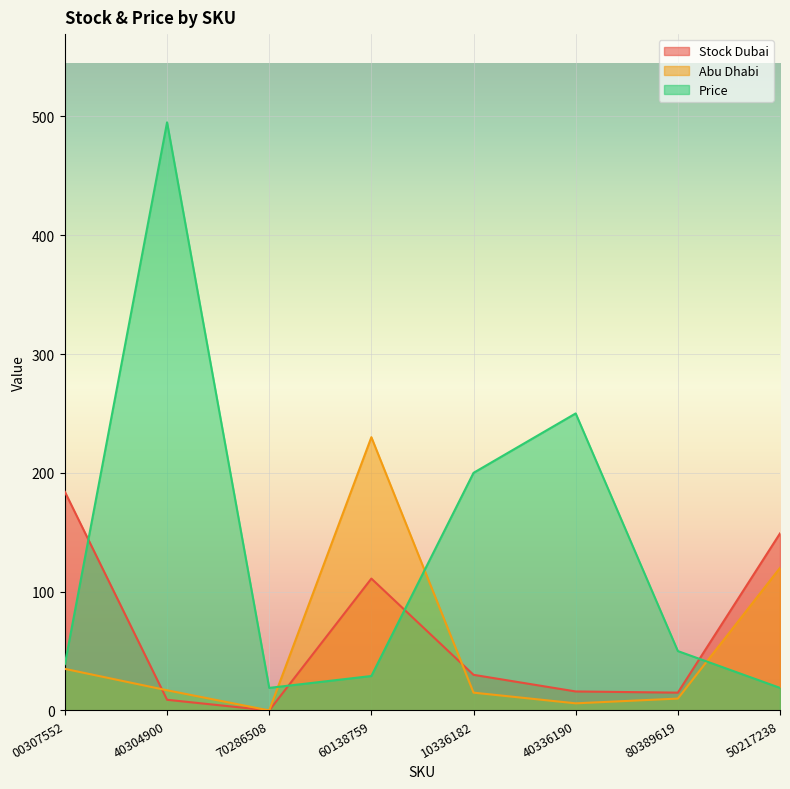

What is the difference between the maximum and minimum values in the Price series?

476